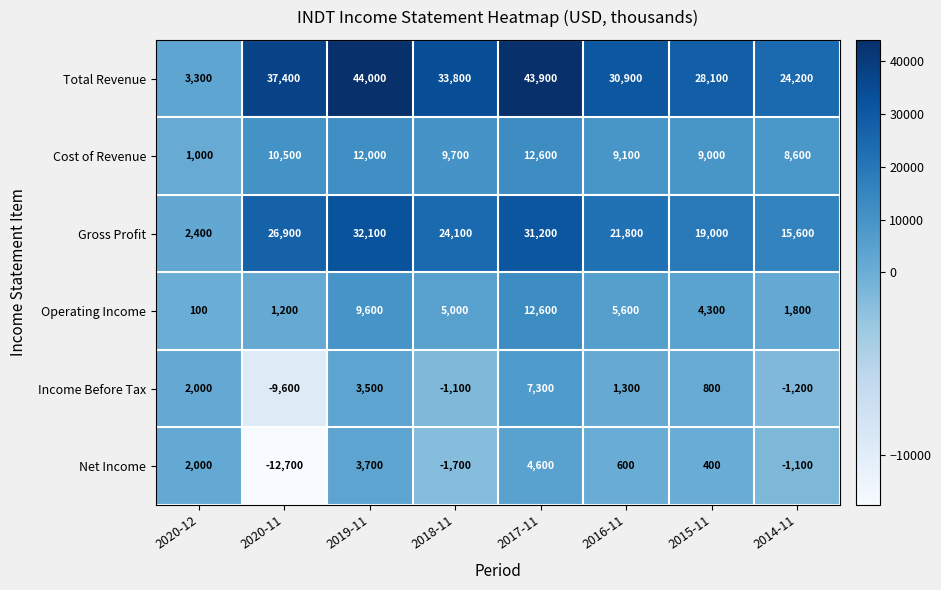

Which series has the widest spread of values?

Total Revenue